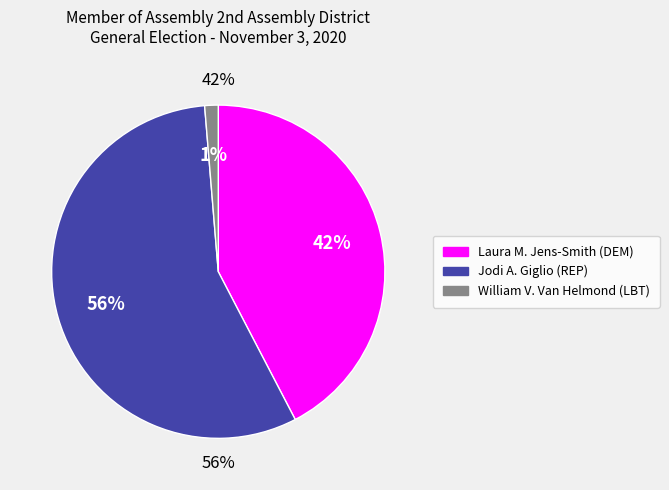

How many slices are in this pie chart?

3